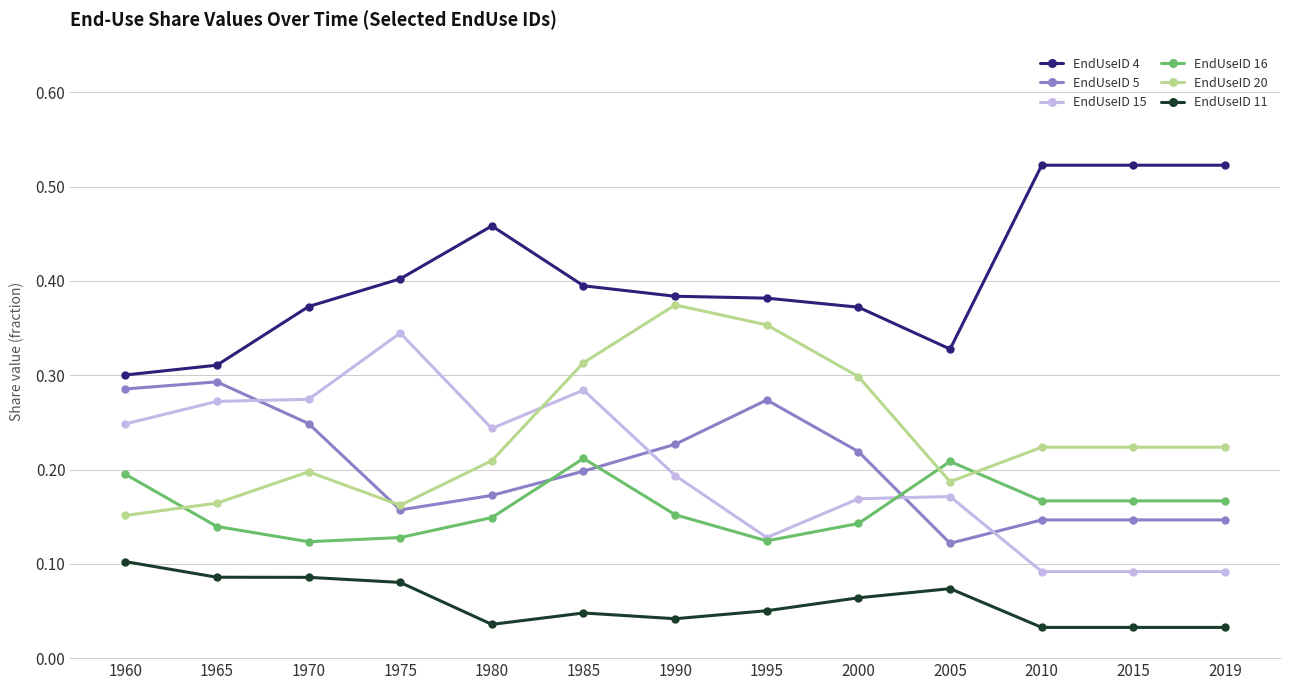

Count the number of categories in the chart.

13